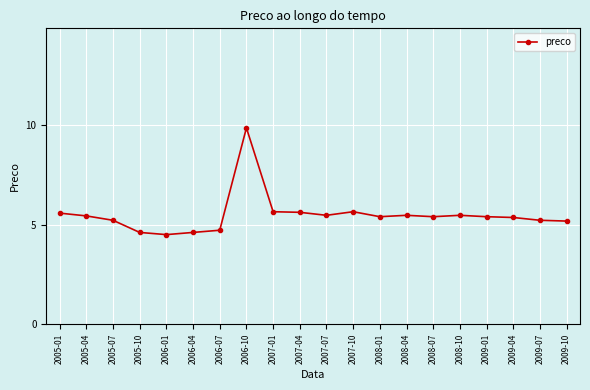

What is the label of the 11th point from the left?

2007-07